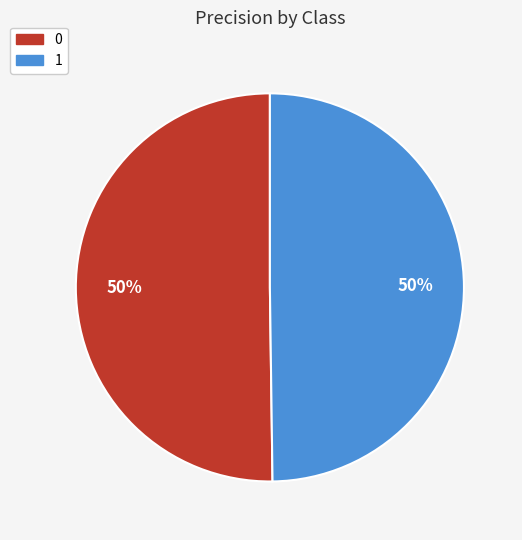

Is it true that 0 is 61% of the pie?

False